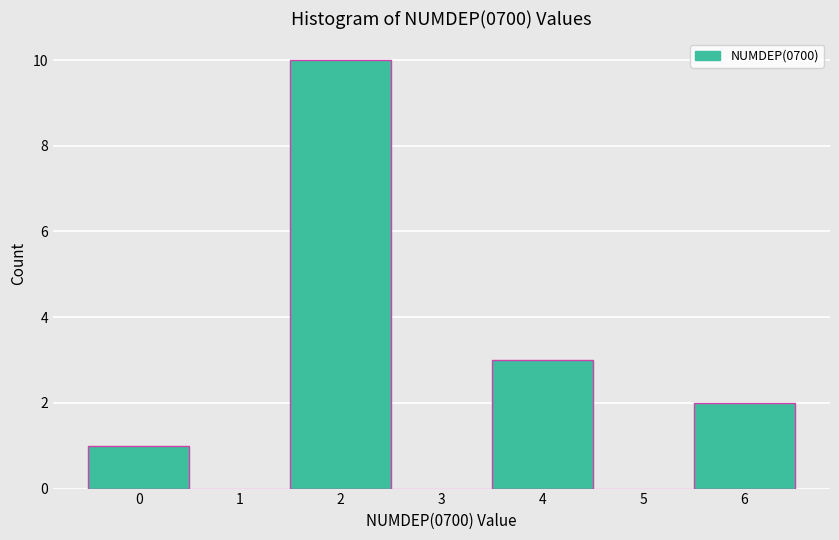

Which range on the x-axis has the tallest bar?

1.5 to 2.5